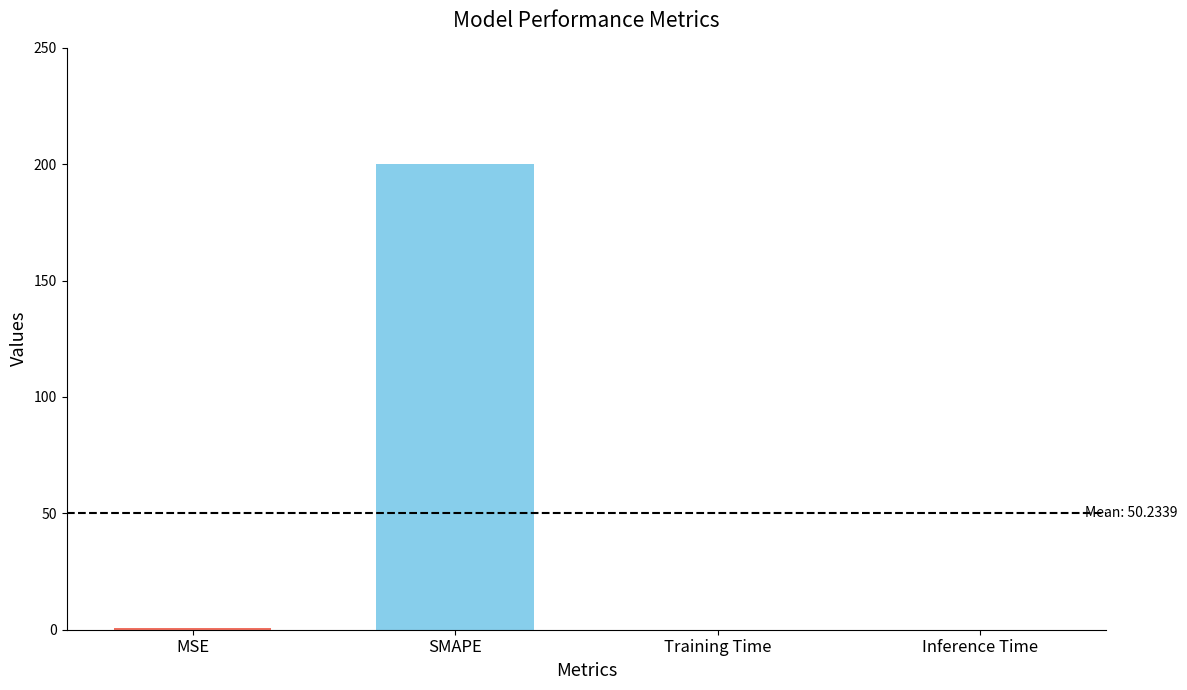

What is the sum of the values at Training Time and SMAPE?

200.0